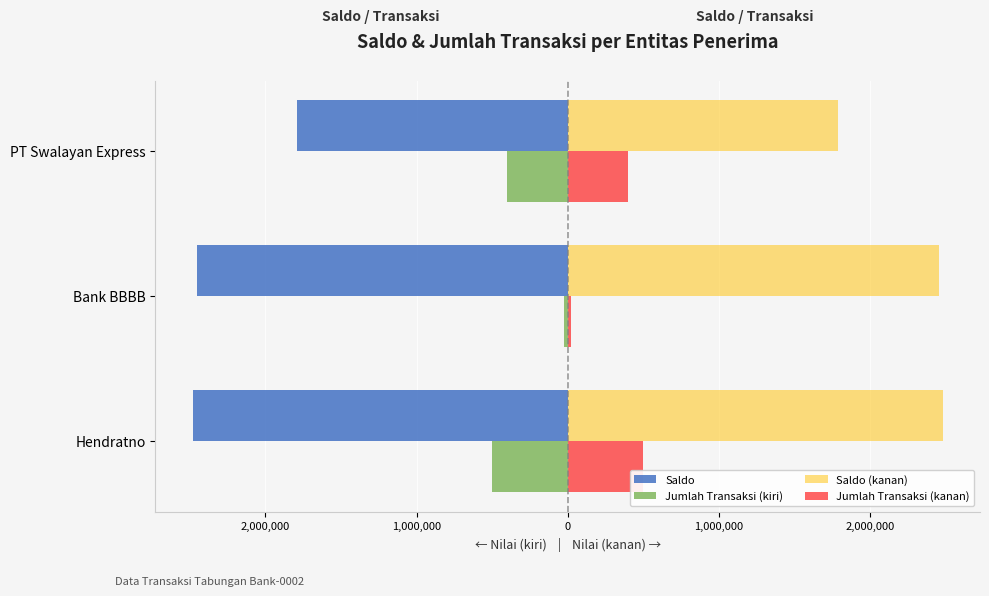

Which series has the largest total across all categories?

Saldo (kanan)